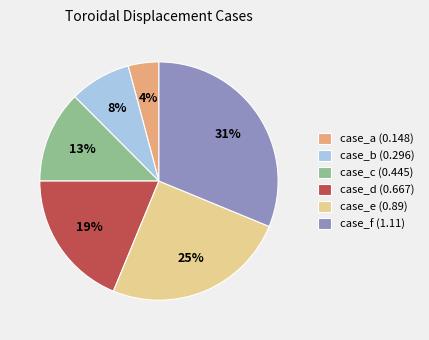

Does case_e (0.89) account for over 50% of the chart?

No